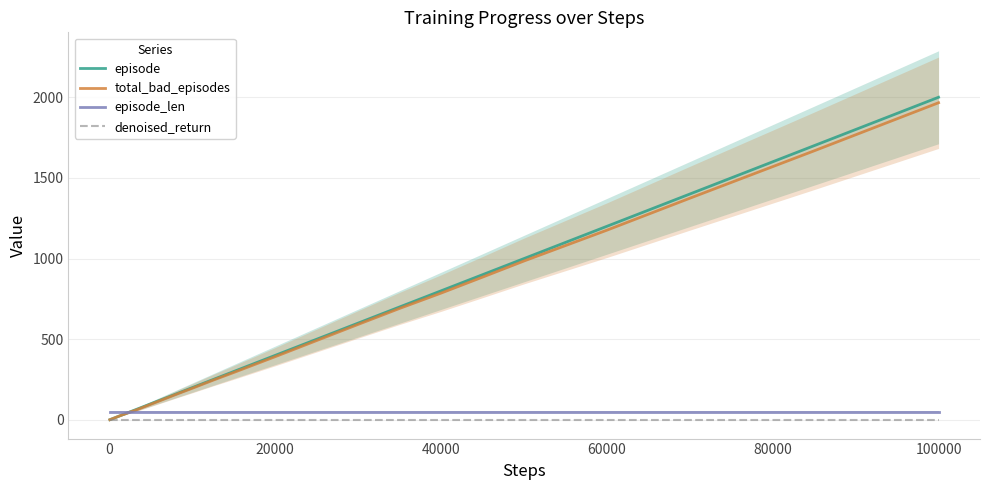

The episode series shows 1200 at 60000. True or false?

True